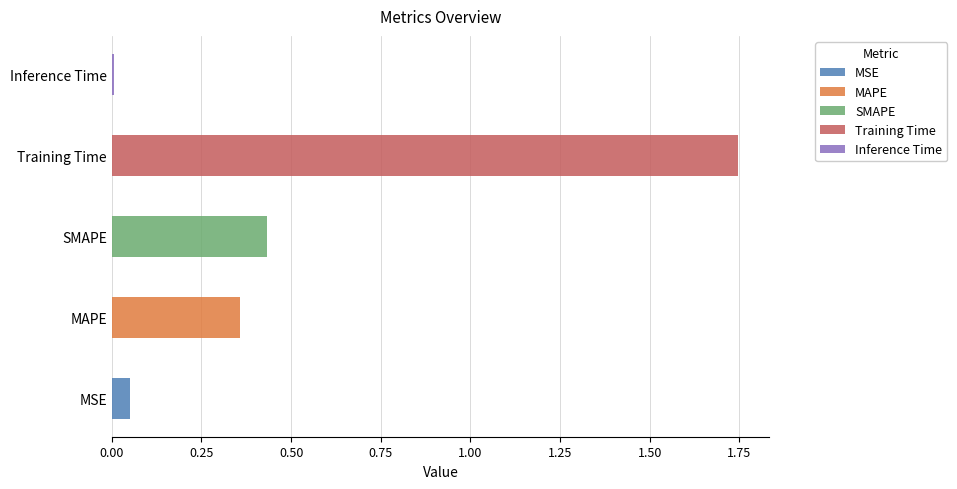

What is the label of the 3rd bar from the right?

SMAPE